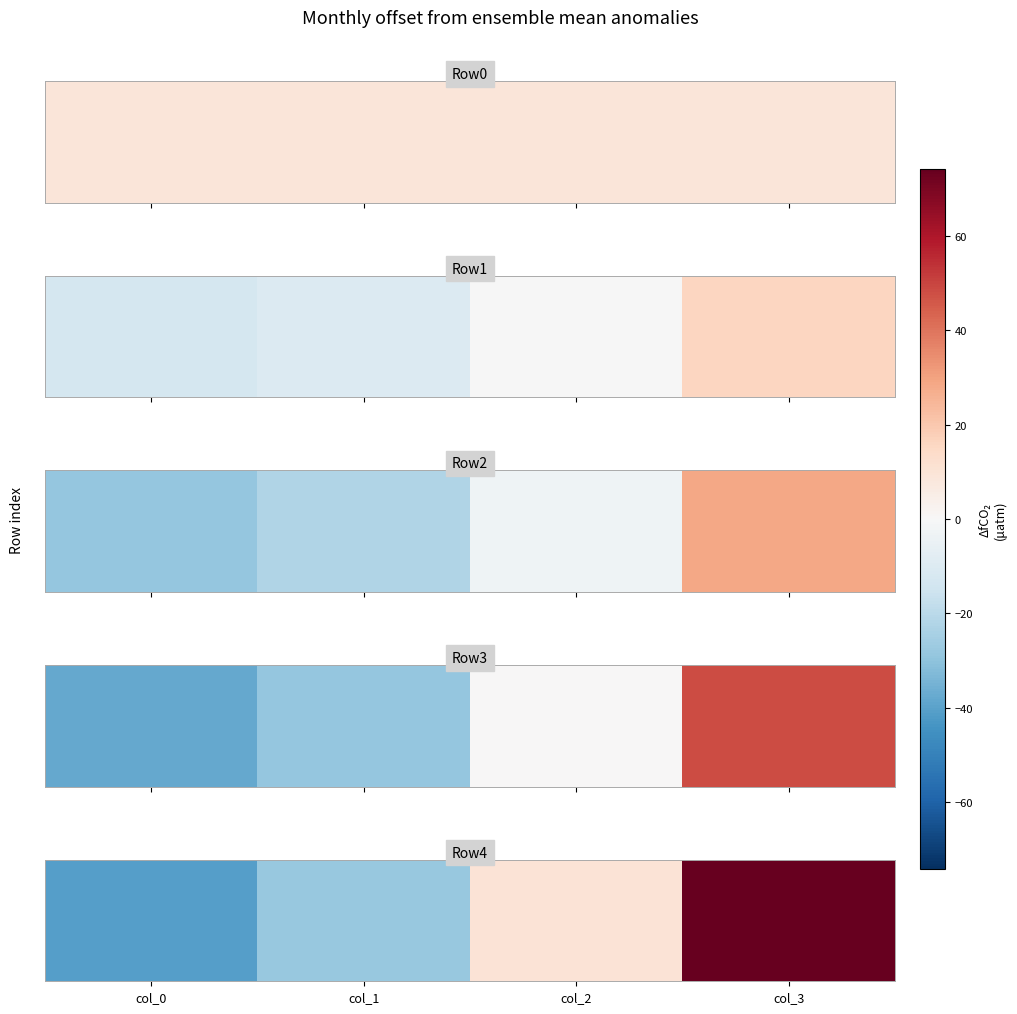

Rank the categories by value from lowest to highest.

col_0, col_1, col_2, col_3